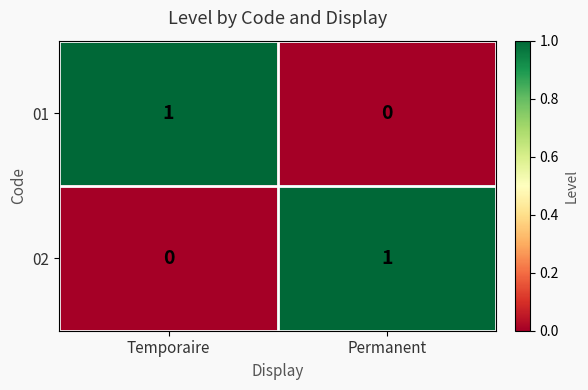

At which label is 02 closest to 0?

Temporaire